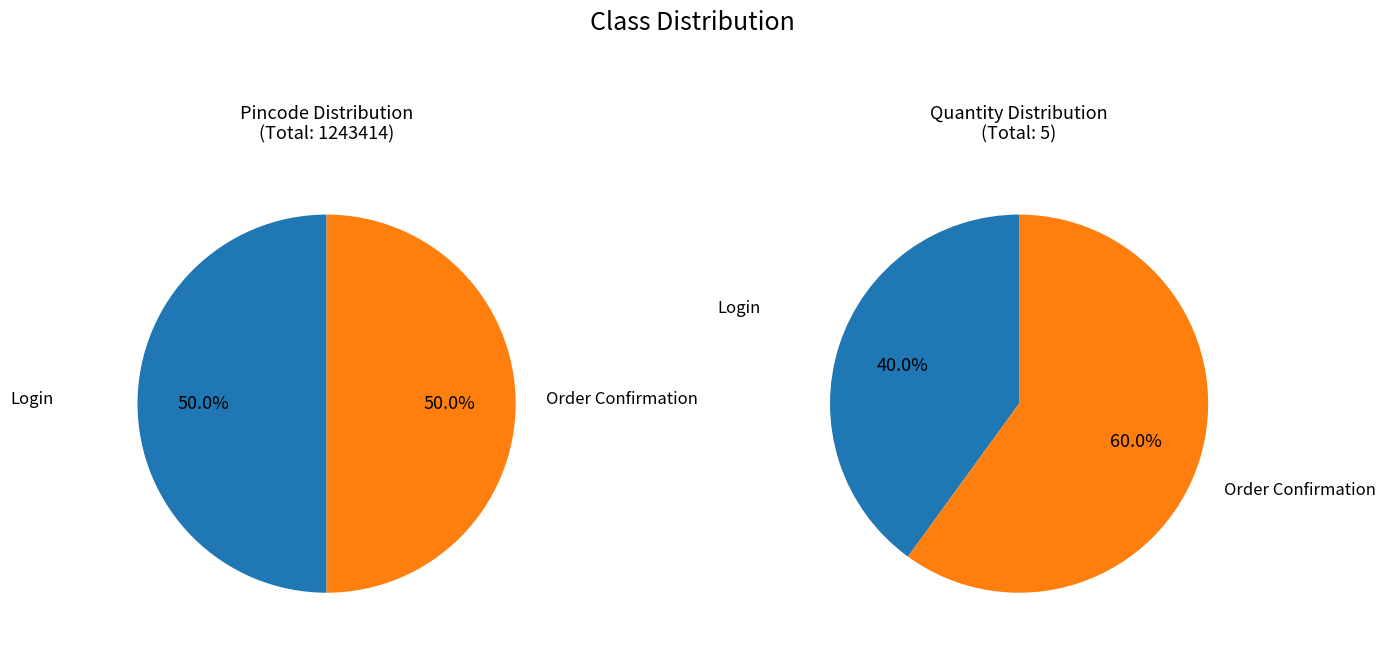

Rank the categories by value from lowest to highest.

2, 1